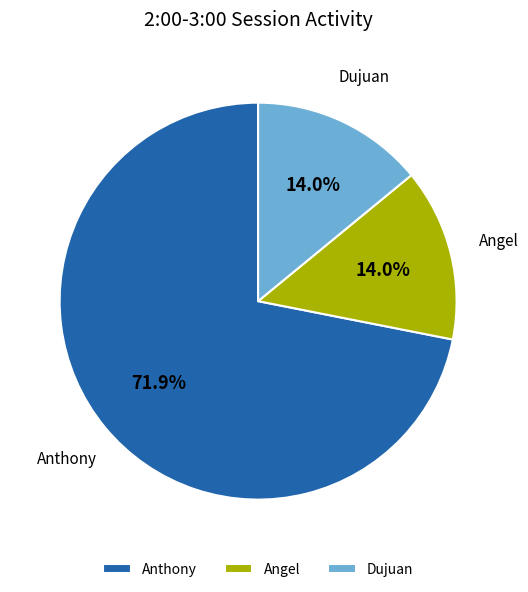

To the nearest percent, what is the average slice percentage?

33%